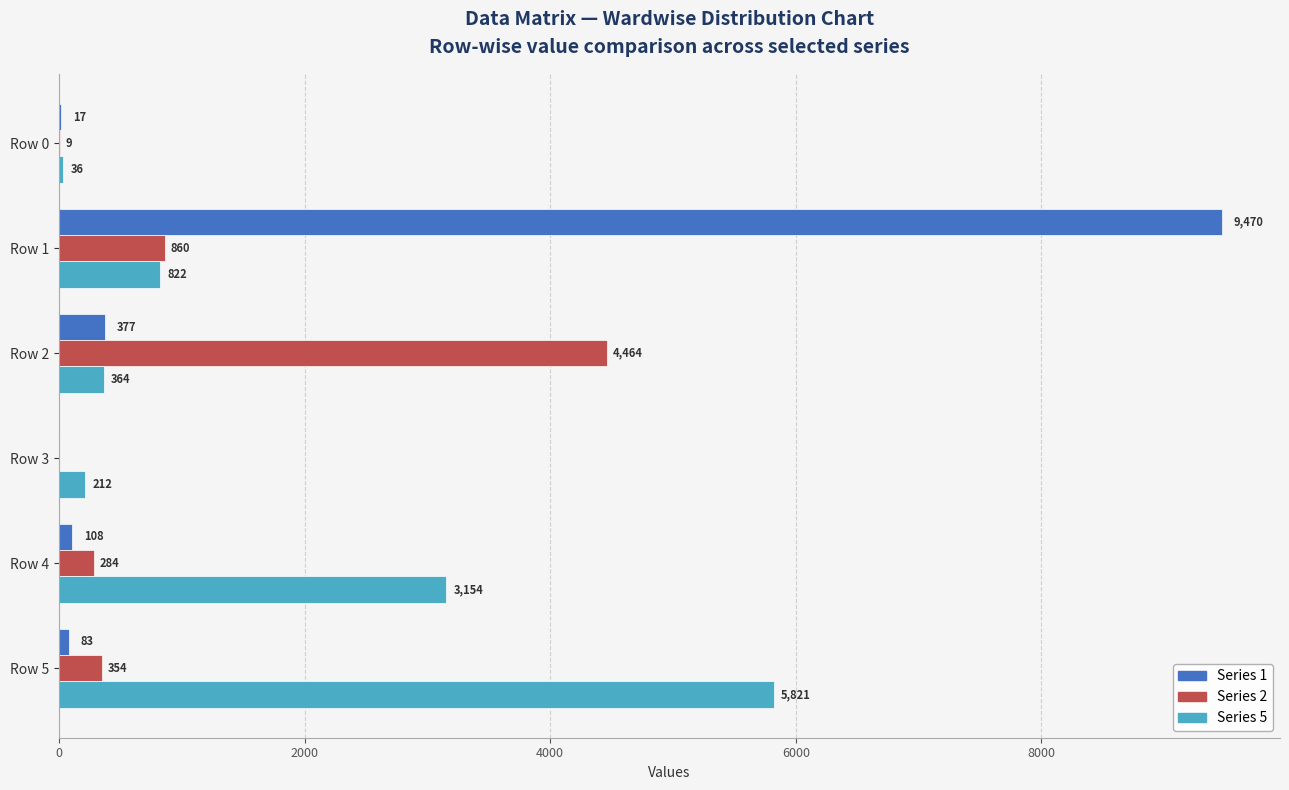

The value of Series 2 at Row 1 is 1501. True or false?

False